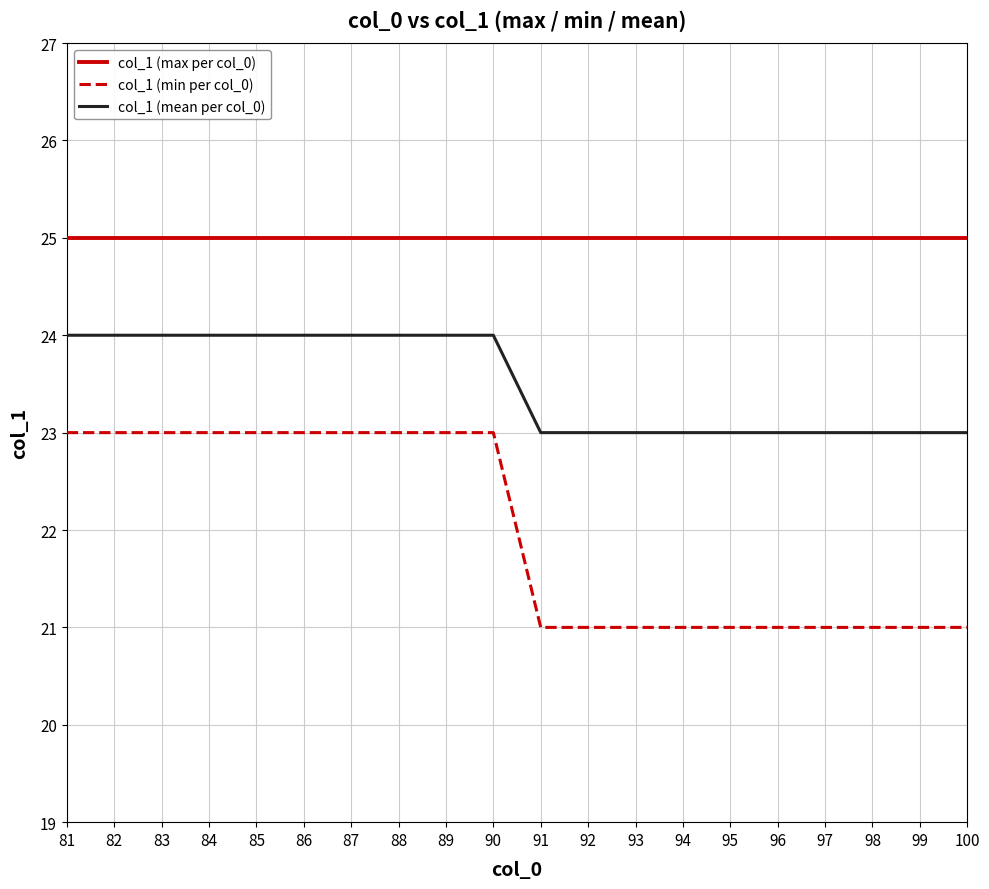

What is the difference between the col_1 (min per col_0) values at 88 and 93?

2